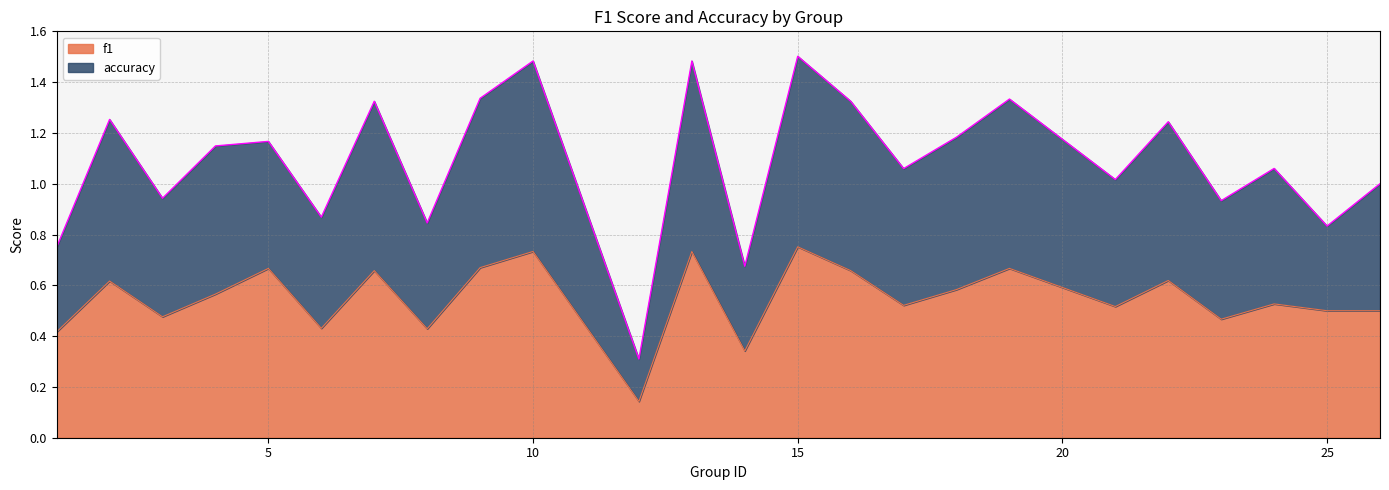

What is the difference between the maximum and minimum values in the f1 series?

0.6